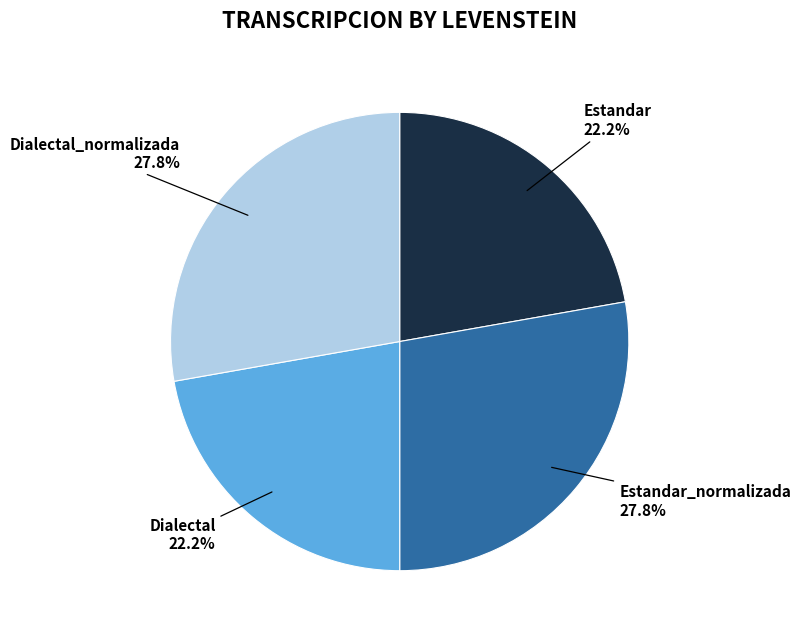

Is there a majority slice in this chart?

No